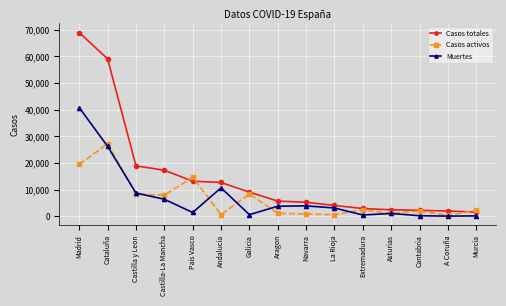

Is this an area chart (filled region under the line)?

No